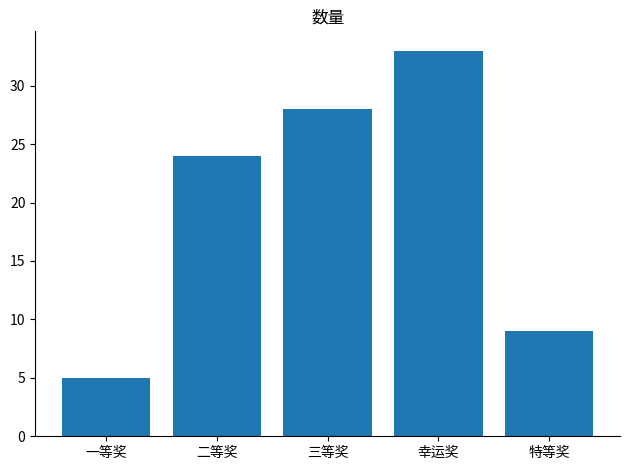

Is it true that the value at 幸运奖 is 51?

False